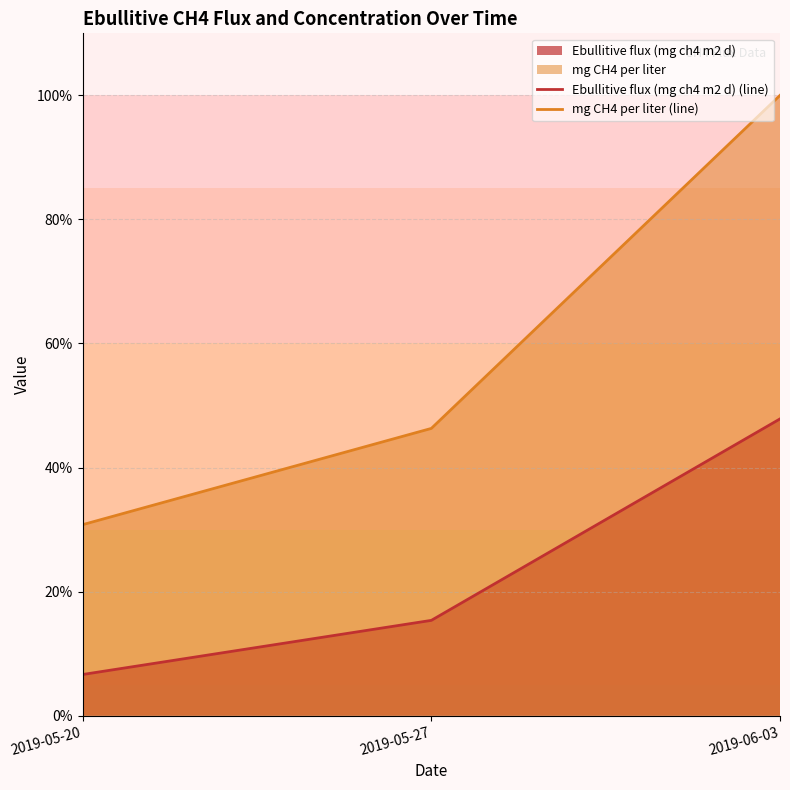

The Ebullitive flux (mg ch4 m2 d) (line) series shows 79.4 at 2019-06-03. True or false?

False